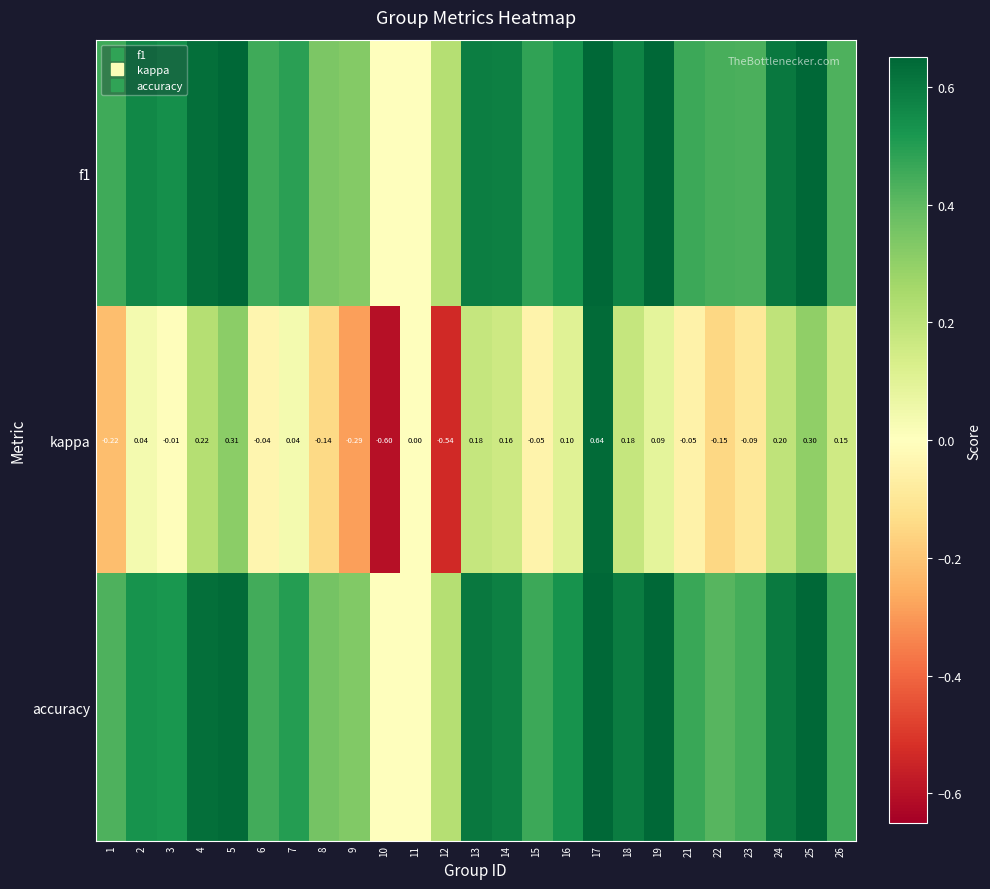

What is the sum of the f1 values at 2 and 25?

1.3